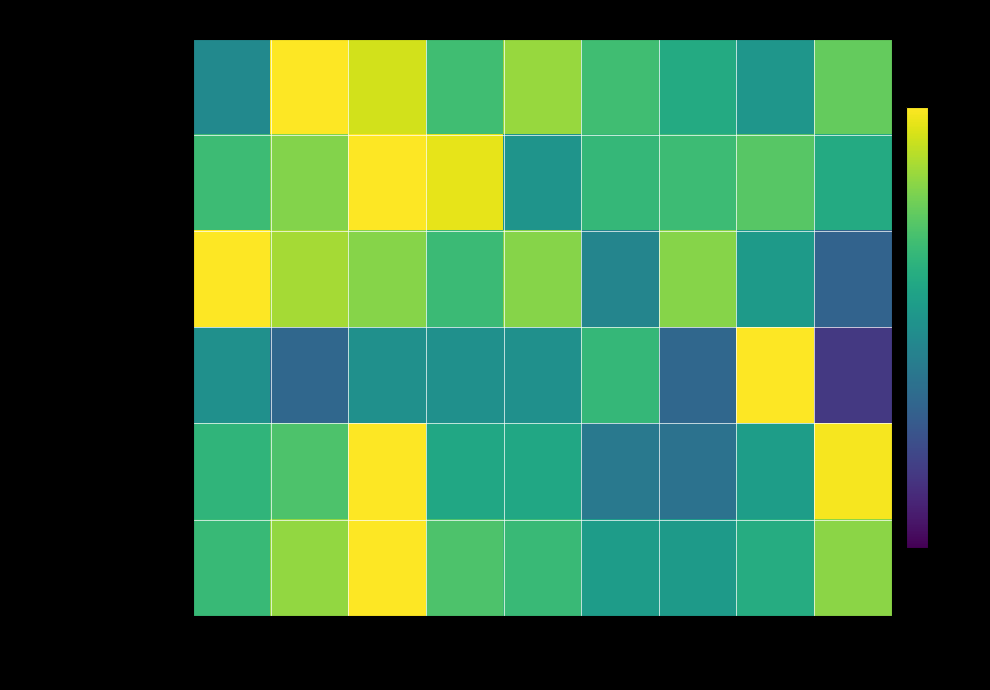

Reading left to right, what are all the values shown in this chart?

Aggravated Assault: 2015=0.5	2016=1.0	2017=0.9	2018=0.7	2019=0.8	2020=0.7	2021=0.6	2022=0.5	2023=0.8
Aggravated Battery: 2015=0.7	2016=0.8	2017=1.0	2018=1.0	2019=0.5	2020=0.7	2021=0.7	2022=0.7	2023=0.6
Criminal Sexual Assault: 2015=1.0	2016=0.9	2017=0.8	2018=0.7	2019=0.8	2020=0.5	2021=0.8	2022=0.5	2023=0.3
Homicide: 2015=0.5	2016=0.3	2017=0.5	2018=0.5	2019=0.5	2020=0.7	2021=0.3	2022=1.0	2023=0.2
Robbery: 2015=0.7	2016=0.7	2017=1.0	2018=0.6	2019=0.6	2020=0.4	2021=0.4	2022=0.6	2023=1.0
Total: 2015=0.7	2016=0.8	2017=1.0	2018=0.7	2019=0.7	2020=0.6	2021=0.5	2022=0.6	2023=0.8